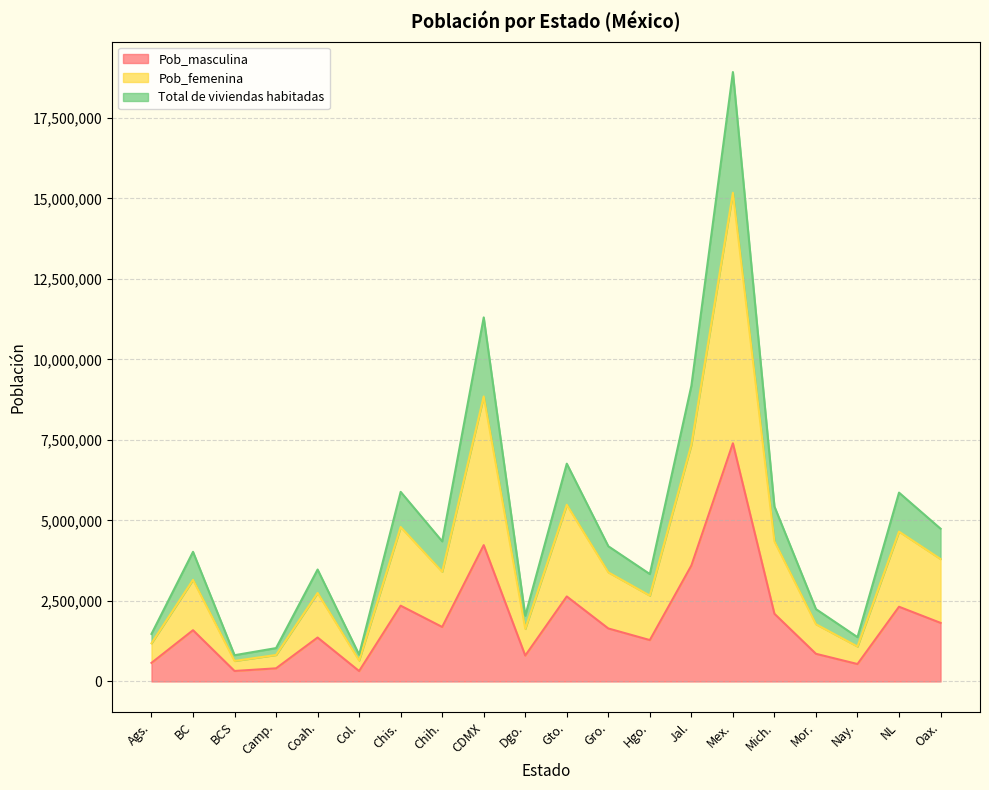

True or false: Pob_masculina and Pob_femenina intersect in this chart.

False